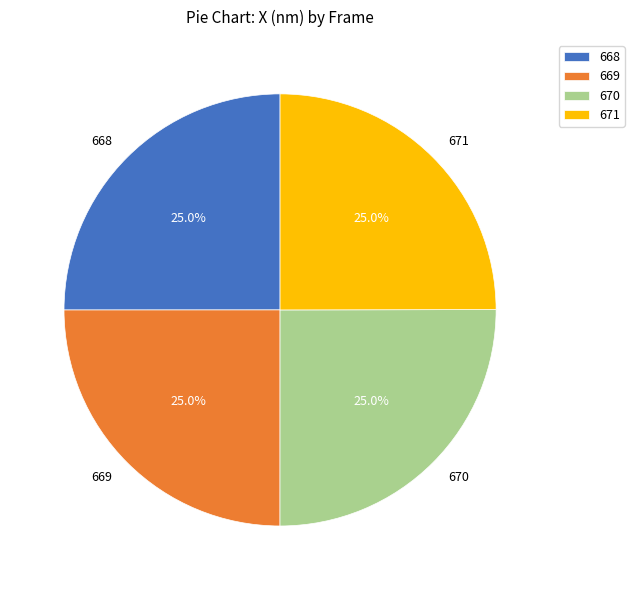

Is there any slice that represents more than half of the pie?

No